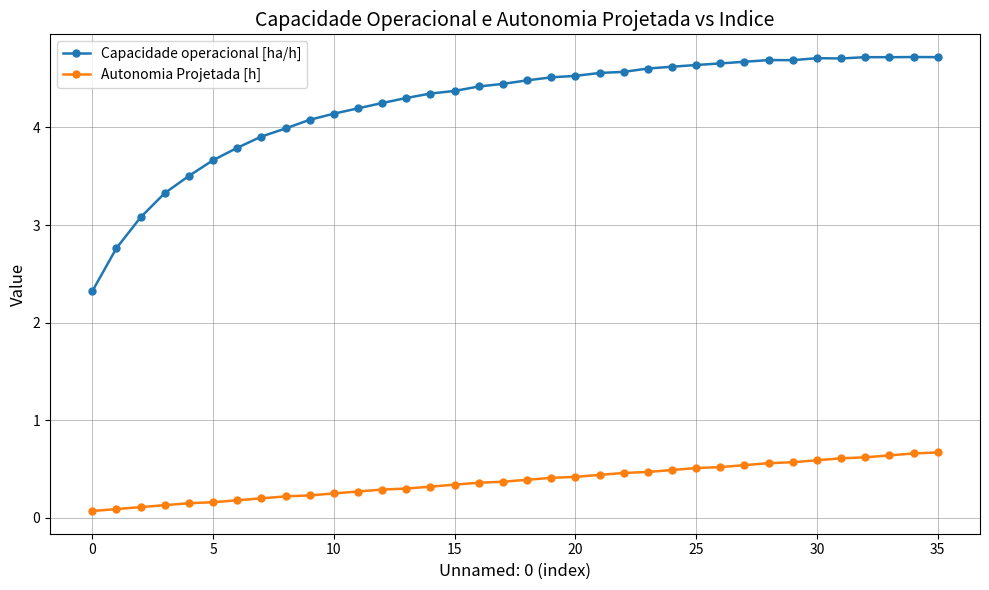

List the series in order of their peak value, lowest first.

Autonomia Projetada [h], Capacidade operacional [ha/h]